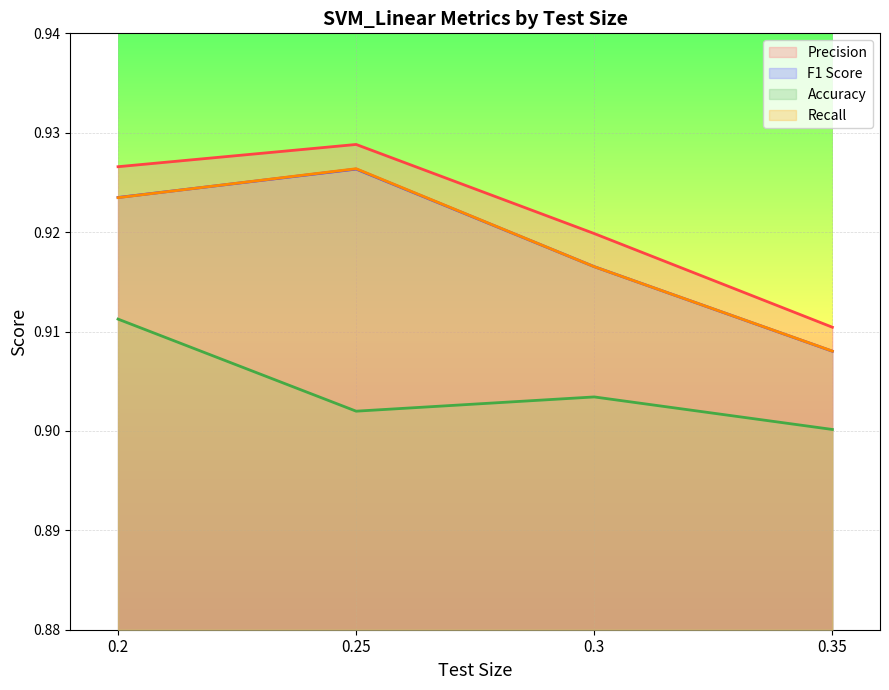

What is the value of the F1 Score point at the 2nd from the left?

0.9